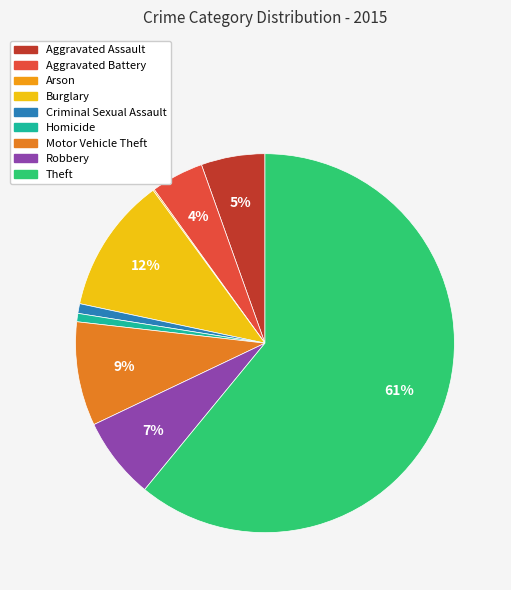

Is the sum of Aggravated Assault and Arson greater than half?

No